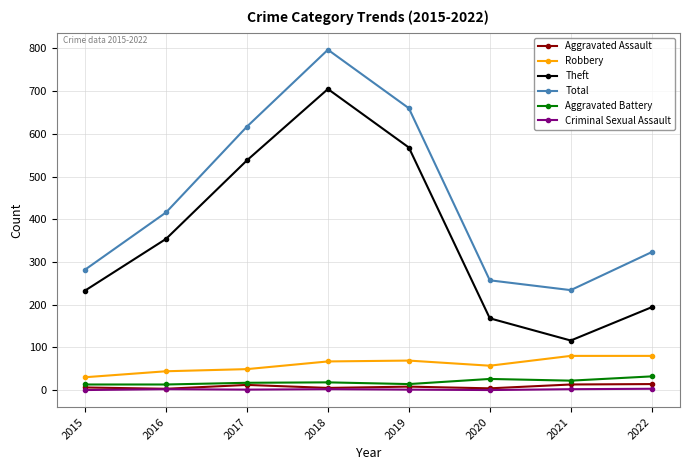

How many categories are shown in the chart?

8